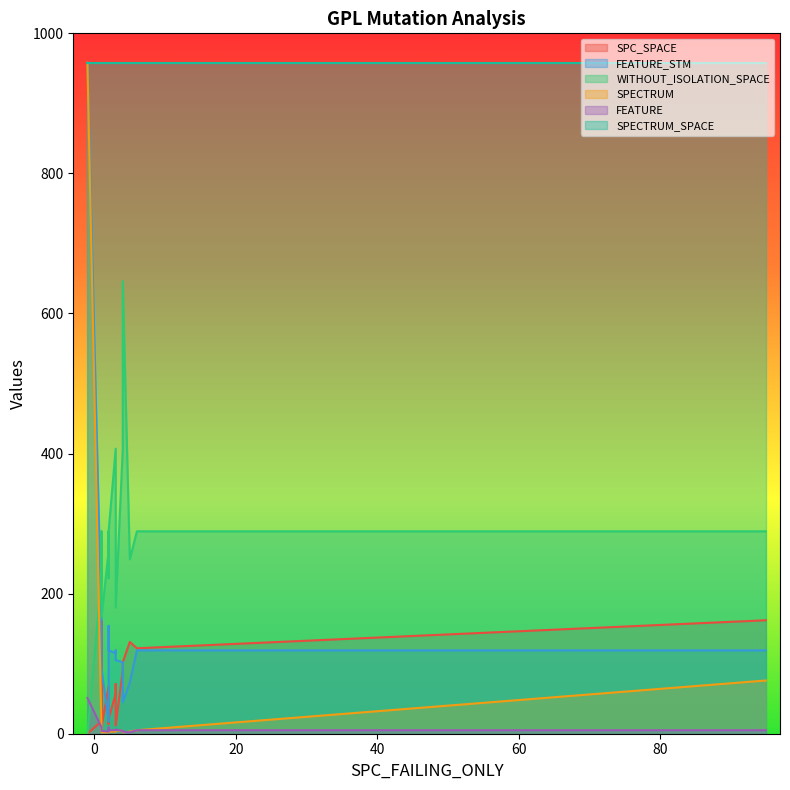

Which series has the largest total across all categories?

SPECTRUM_SPACE